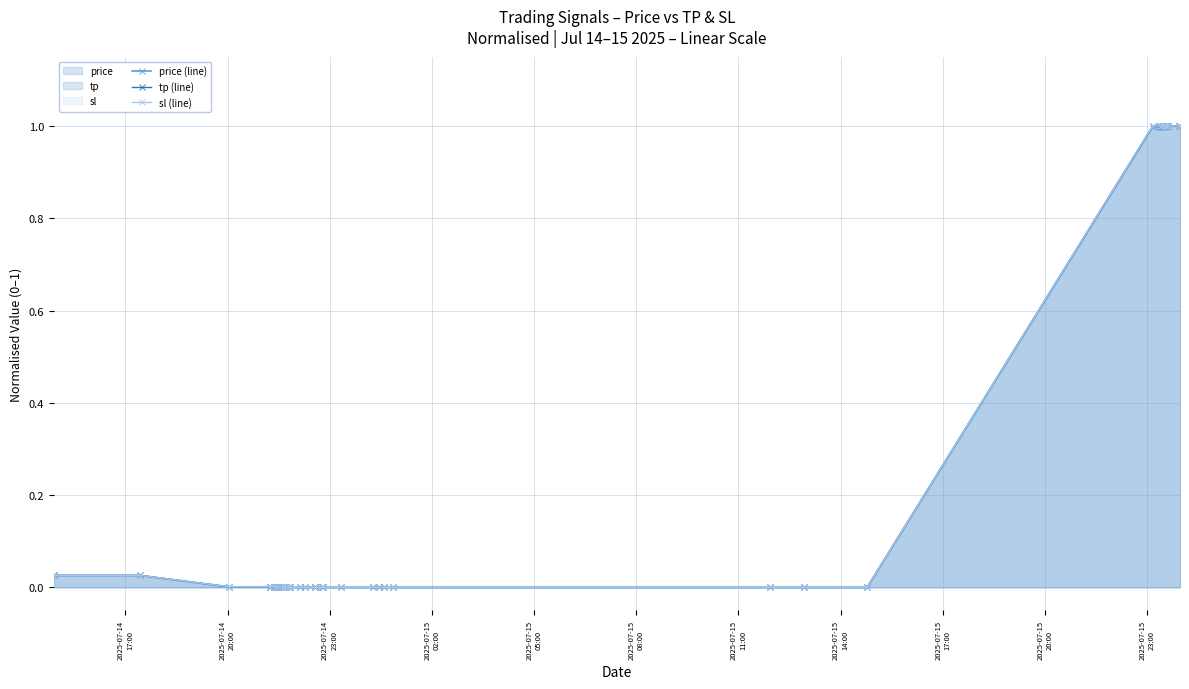

Which series has the widest spread of values?

price (line)